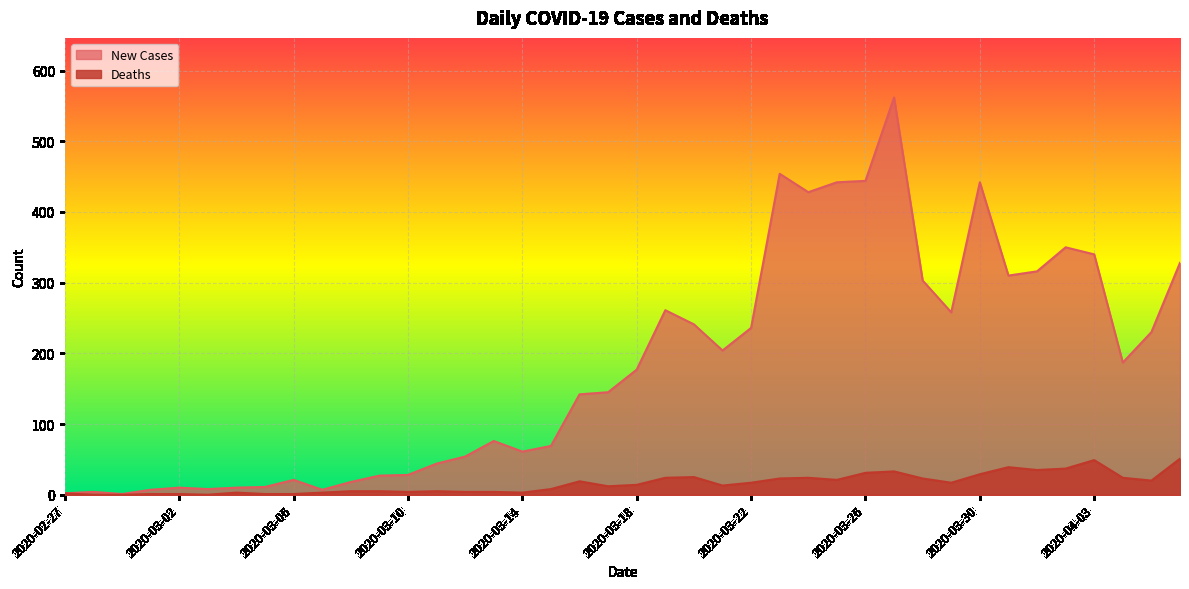

At how many categories does at least one series exceed 453?

2